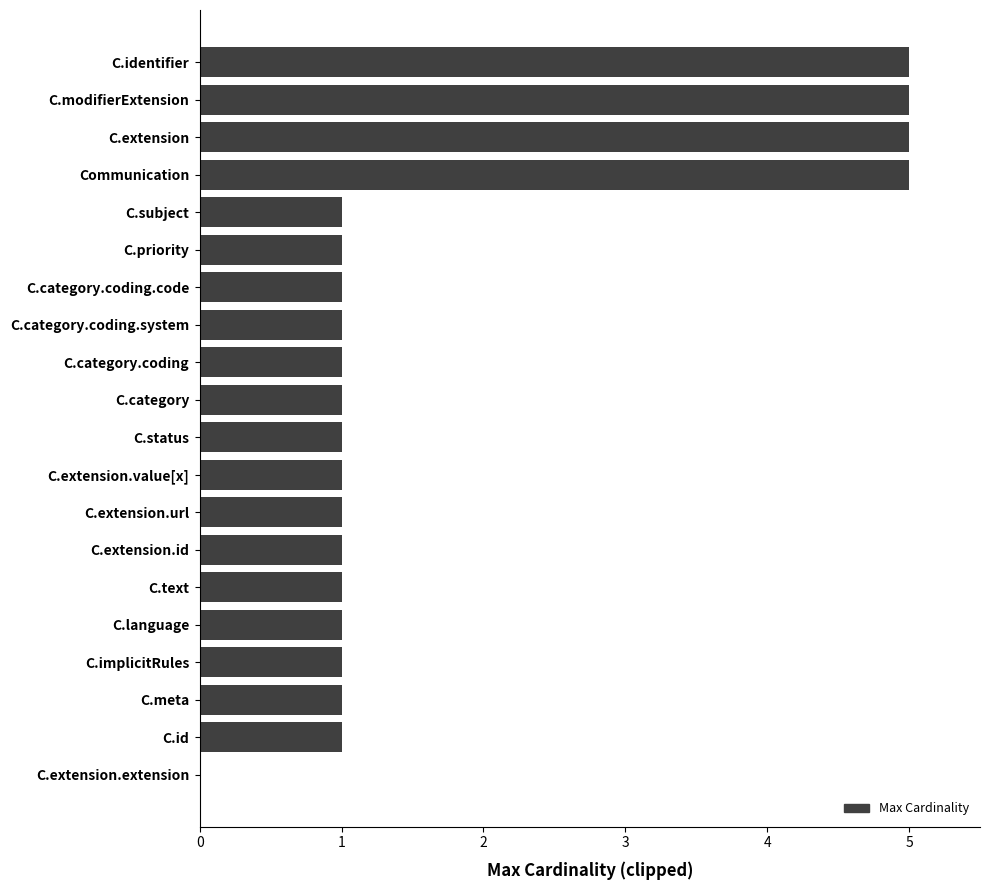

How many data points does each series have?

20